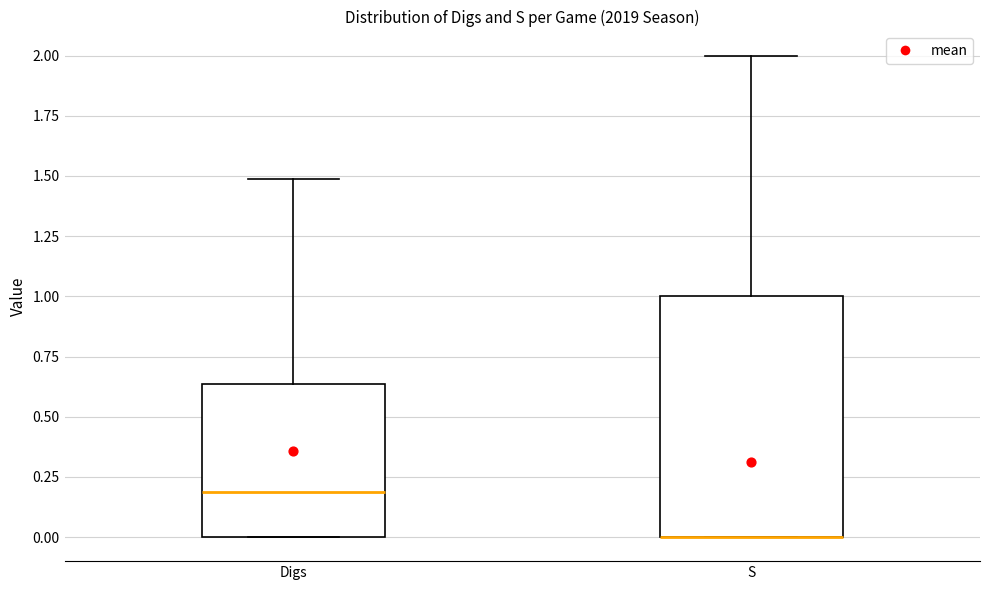

Comparing the boxes themselves (not the whiskers), which one is the tallest?

S